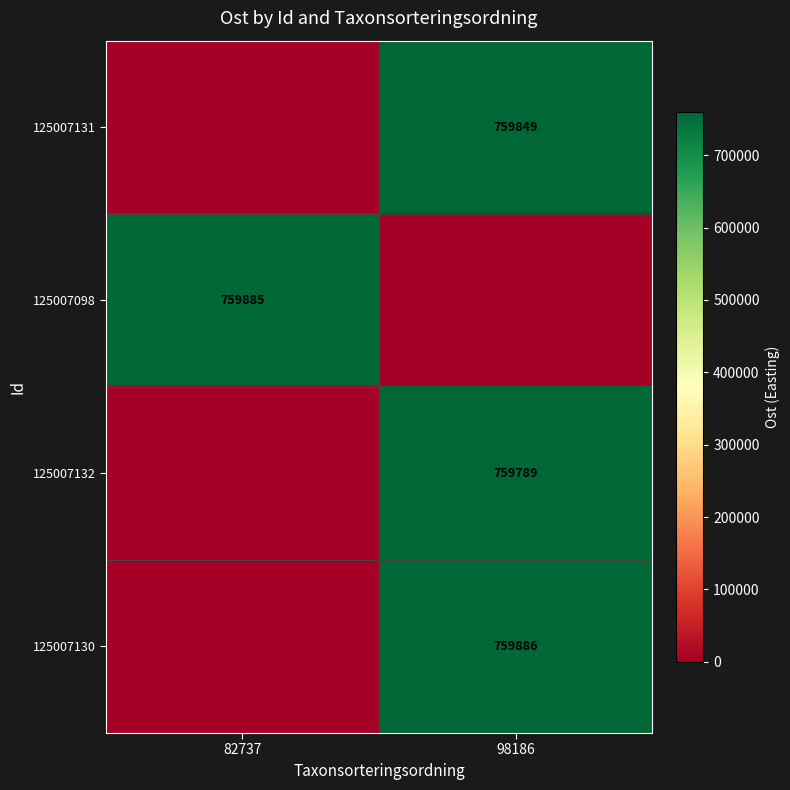

The 125007132 series shows 759789 at 98186. True or false?

True